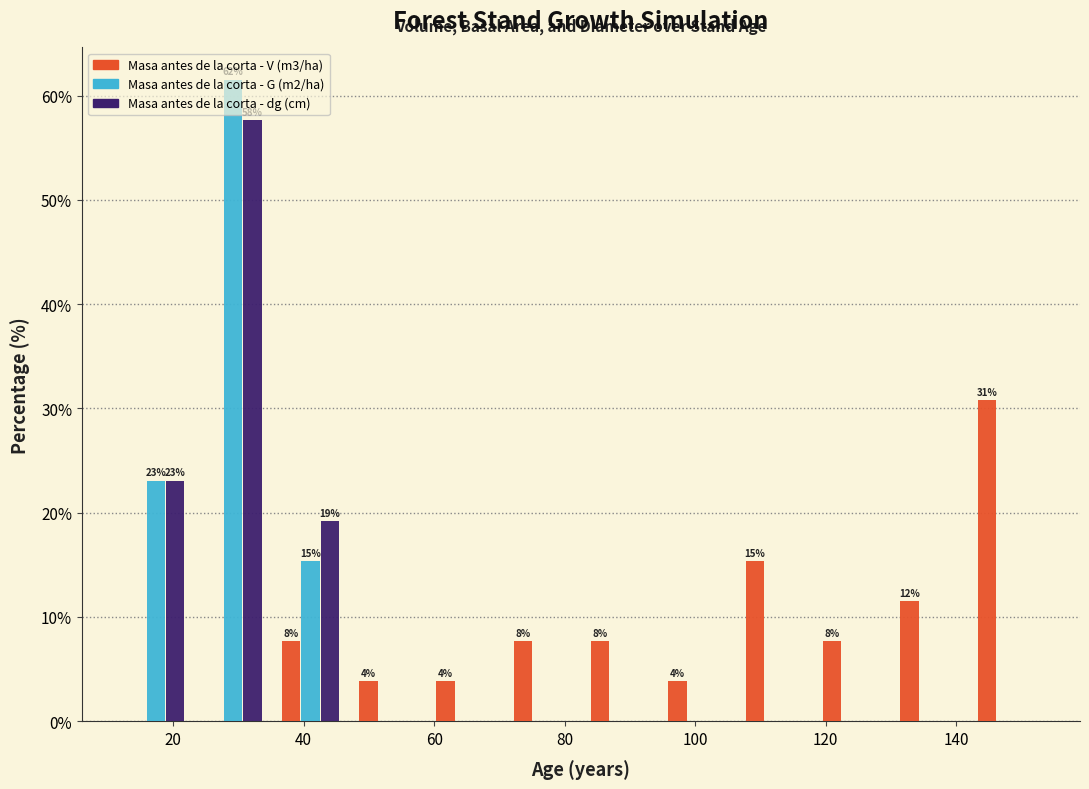

In the Masa antes de la corta - V (m3/ha) series, which range on the x-axis has the tallest bar?

142 to 154